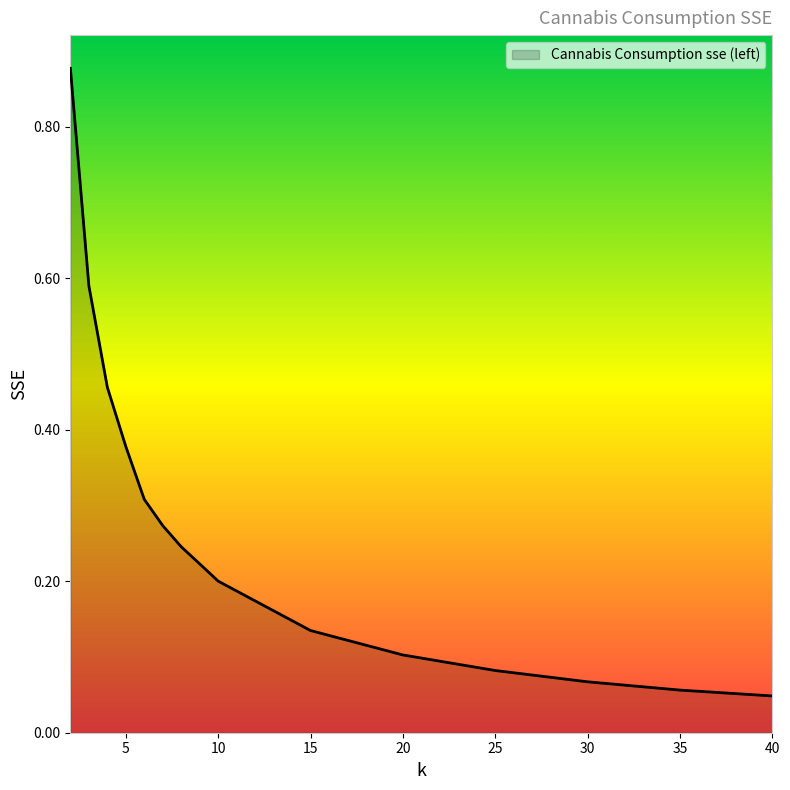

How many lines are shown in the chart?

1